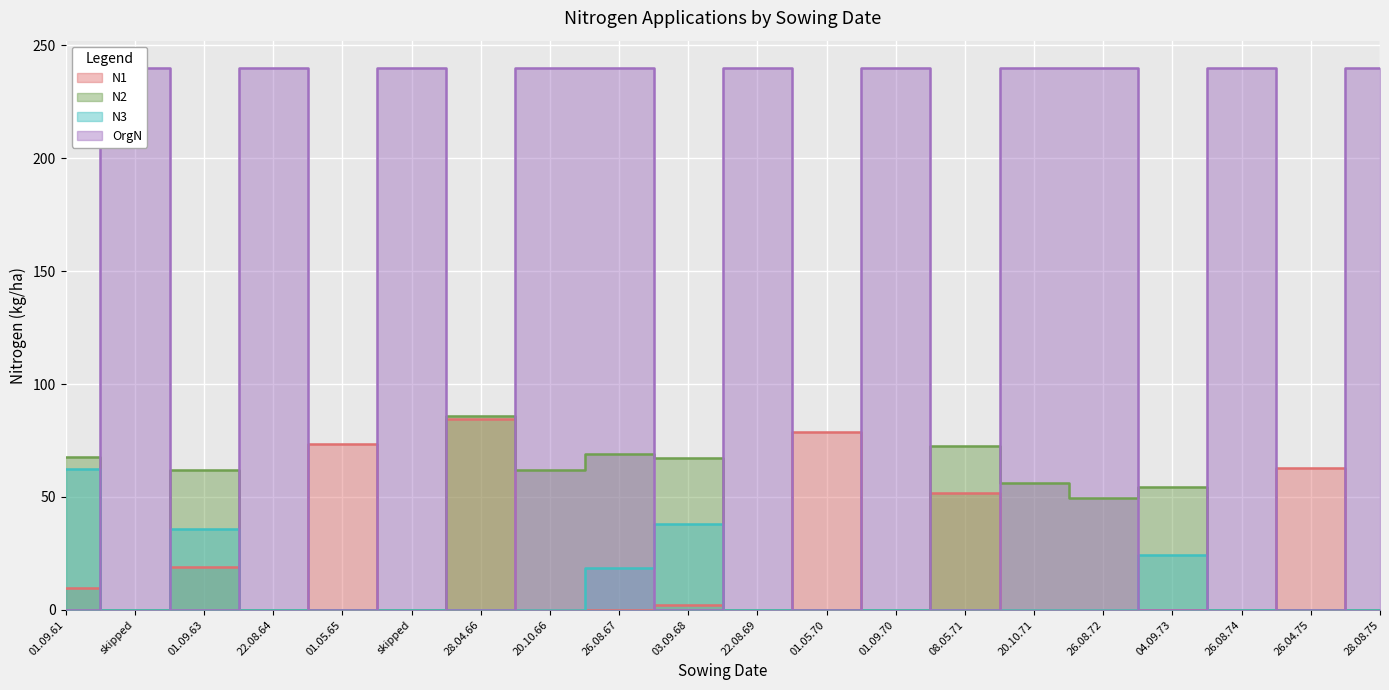

What is the sum of all N2 values?

646.9